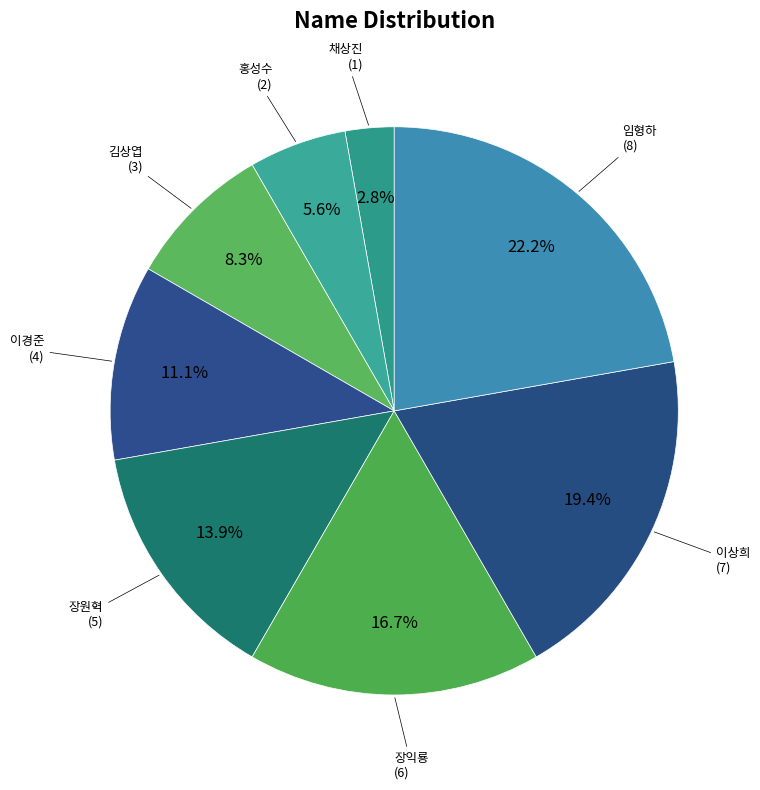

To the nearest percent, what is the difference between the largest and smallest slice percentages?

19%